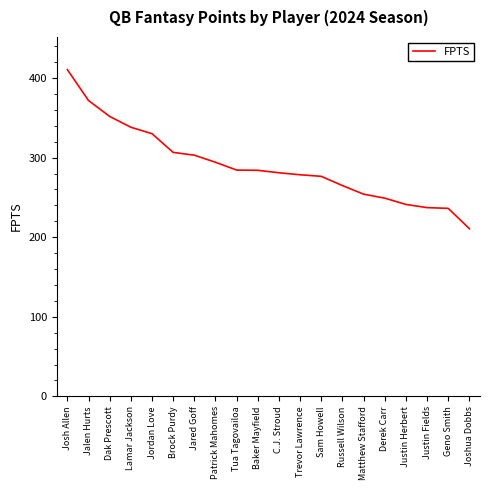

True or false: the data shows 421.4 at Sam Howell.

False